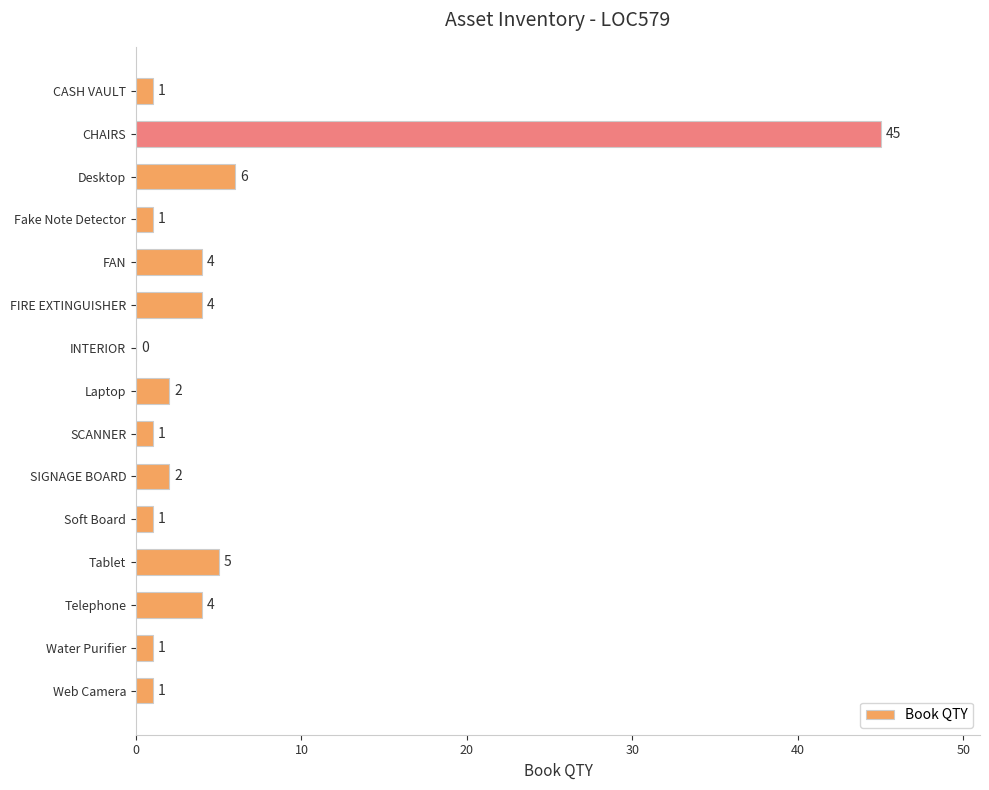

Reading top to bottom, transcribe all the data shown in this chart.

CASH VAULT=1	CHAIRS=45	Desktop=6	Fake Note Detector=1	FAN=4	FIRE EXTINGUISHER=4	INTERIOR=0	Laptop=2	SCANNER=1	SIGNAGE BOARD=2	Soft Board=1	Tablet=5	Telephone=4	Water Purifier=1	Web Camera=1